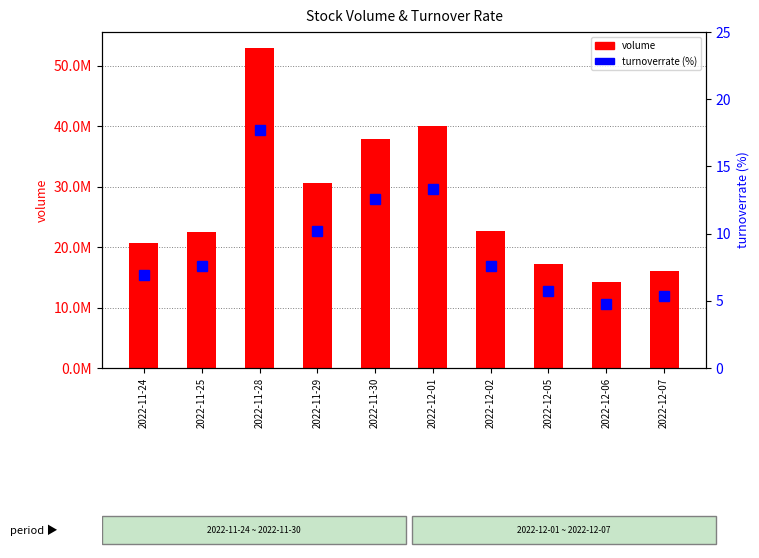

The value of turnoverrate at 2022-11-29 is 15.1. True or false?

False